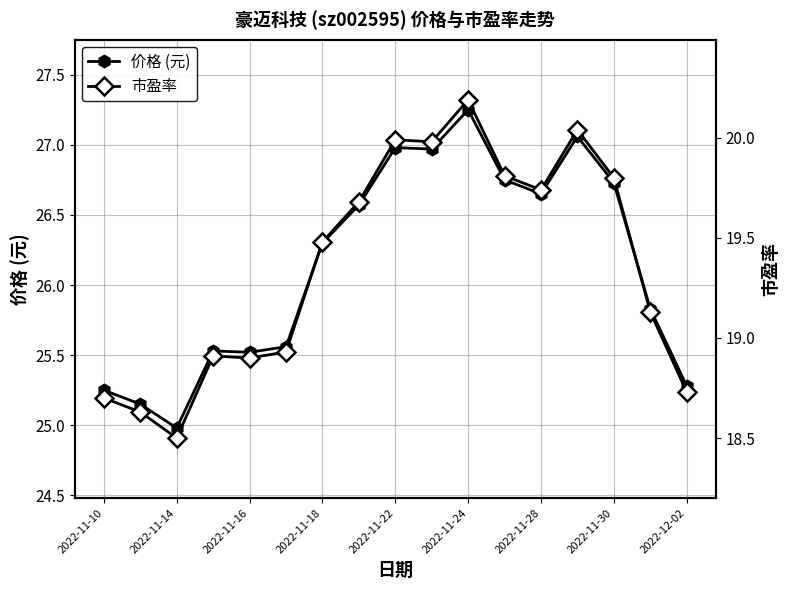

At which label does 价格 (元) first exceed 26?

2022-11-18